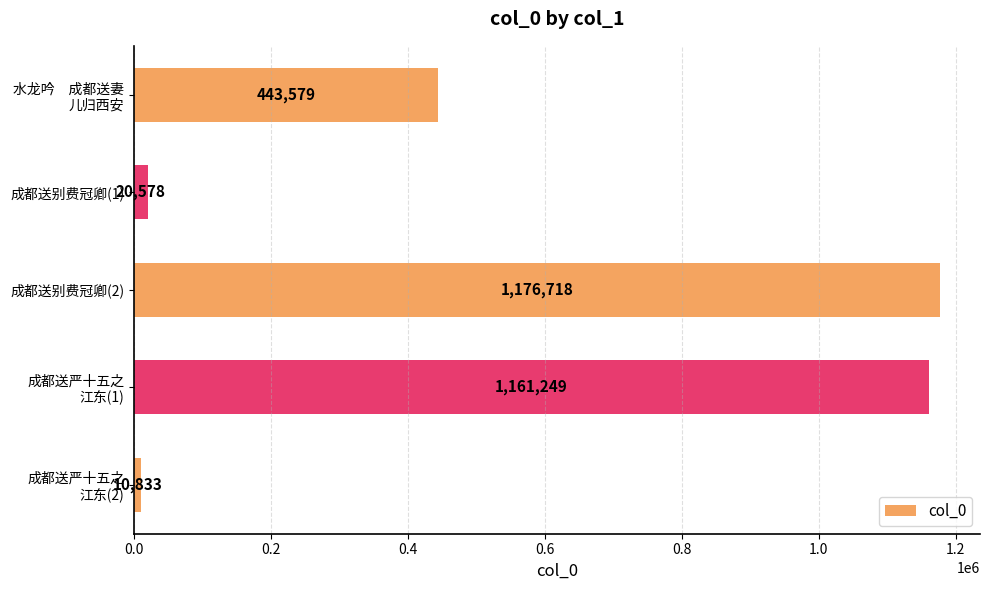

What is the average value?

562591